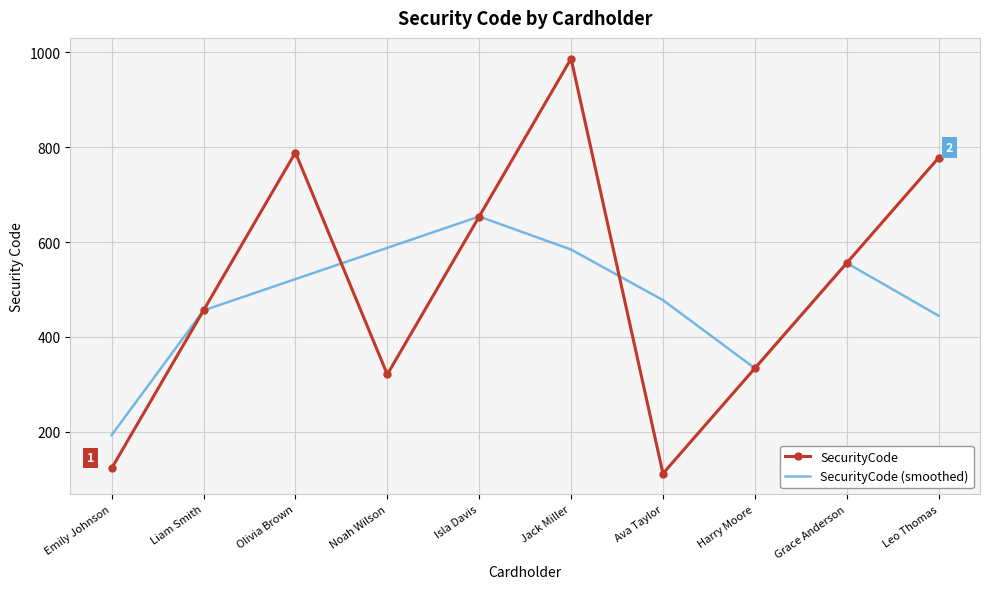

The SecurityCode series shows 778.0 at Leo Thomas. True or false?

True